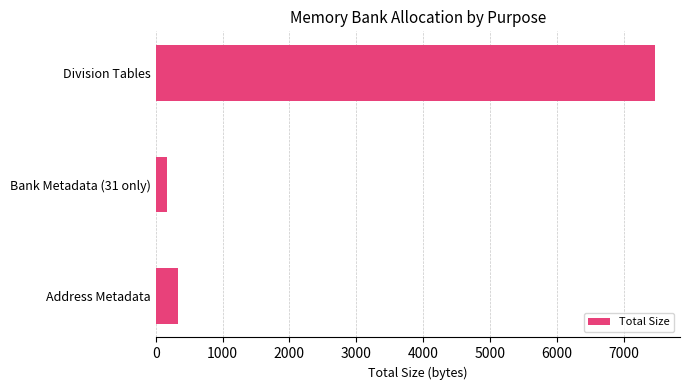

Is it true that the value at Division Tables is 7470?

True